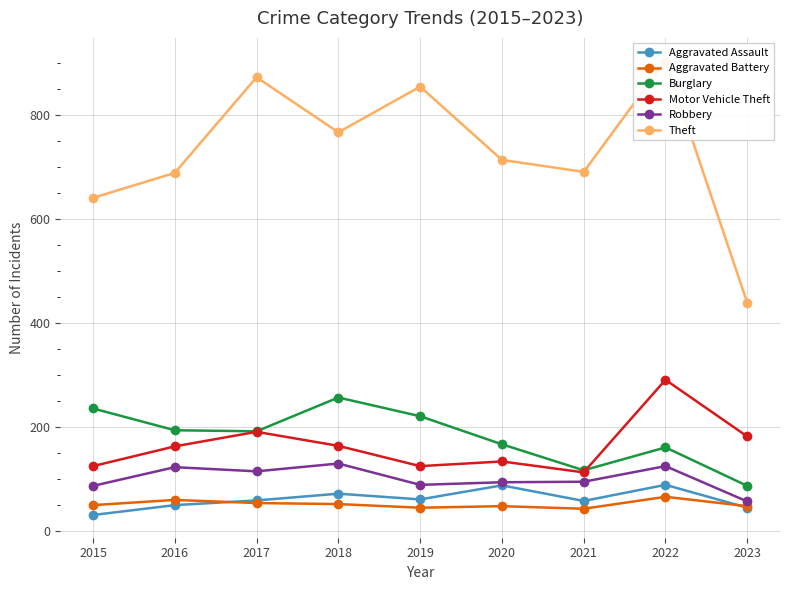

Is it true that Aggravated Battery equals 106 at 2016?

False